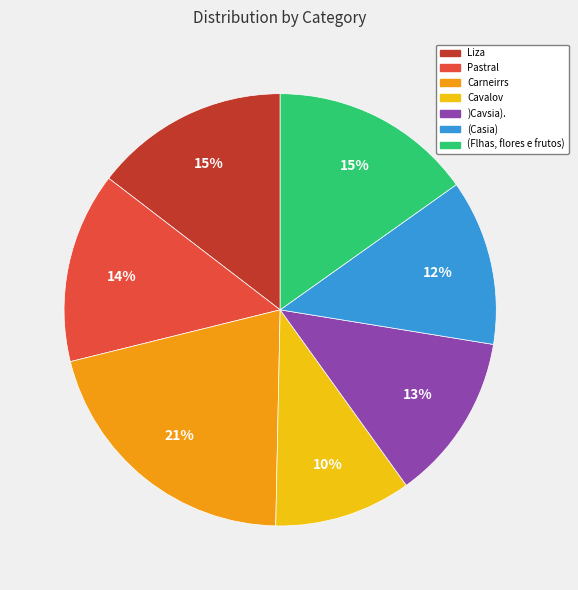

Which slice is the smallest?

Cavalov